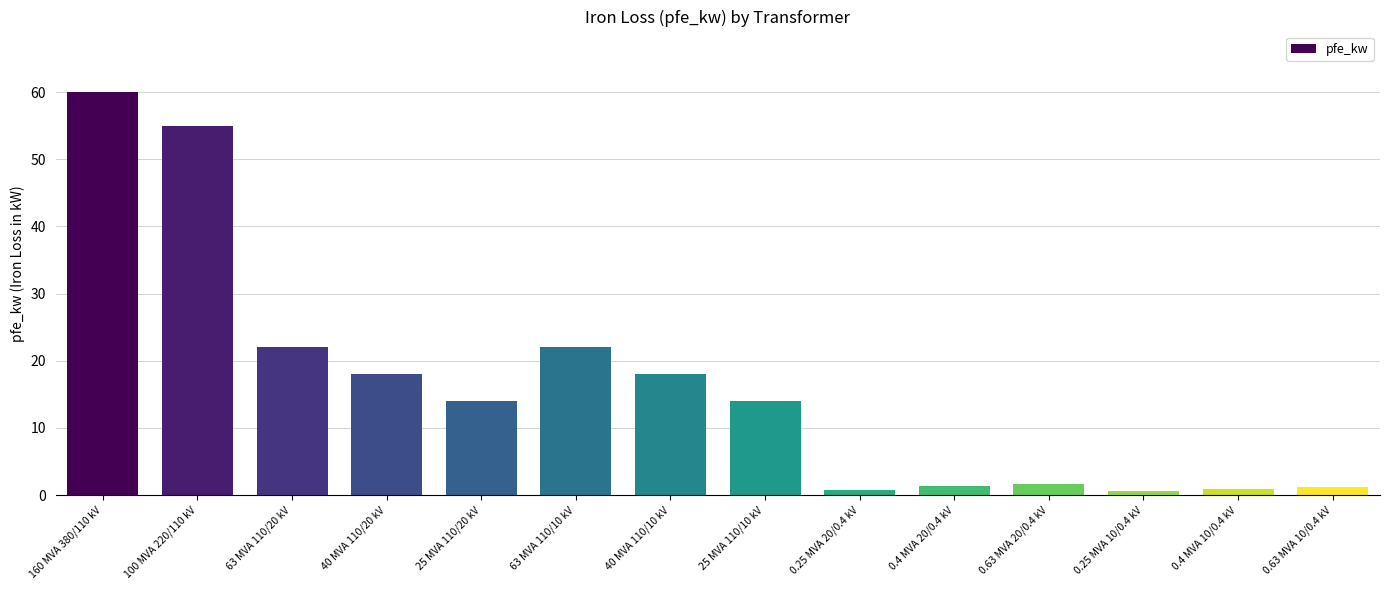

What is the label of the 4th bar from the left?

40 MVA 110/20 kV